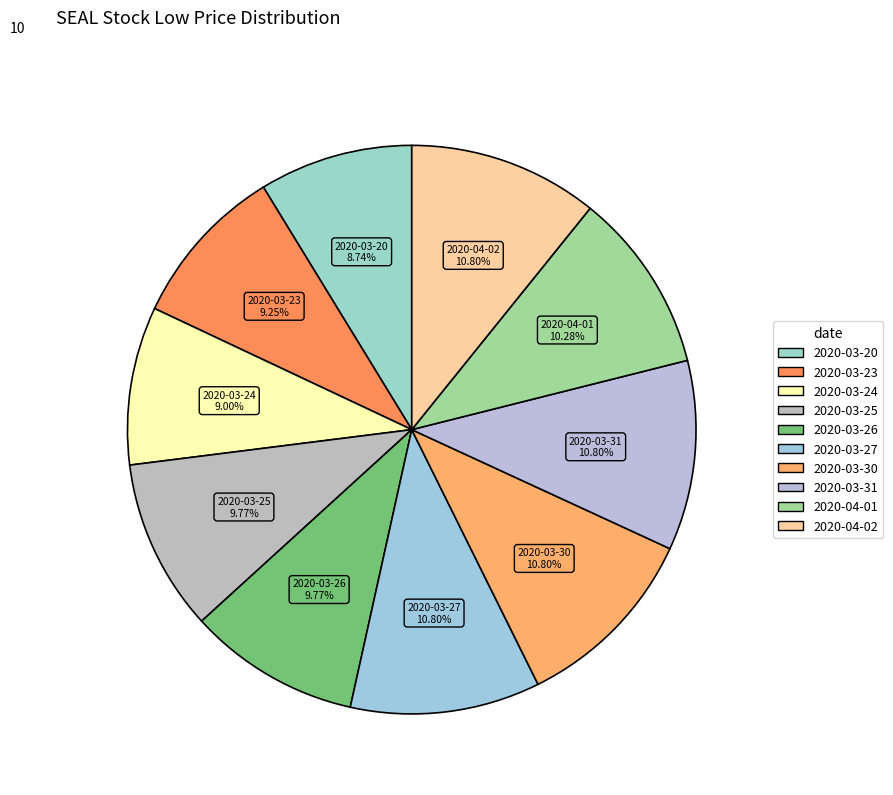

Count the number of slices in the pie.

10